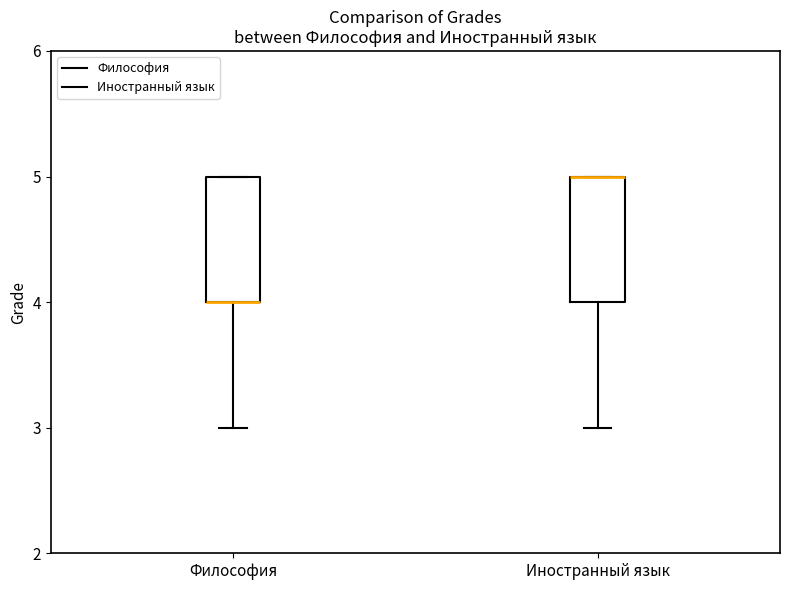

Where does the lower whisker of the box for Философия end on the y-axis? The values are not printed on the chart, so give them approximately, as read against the axis.

3